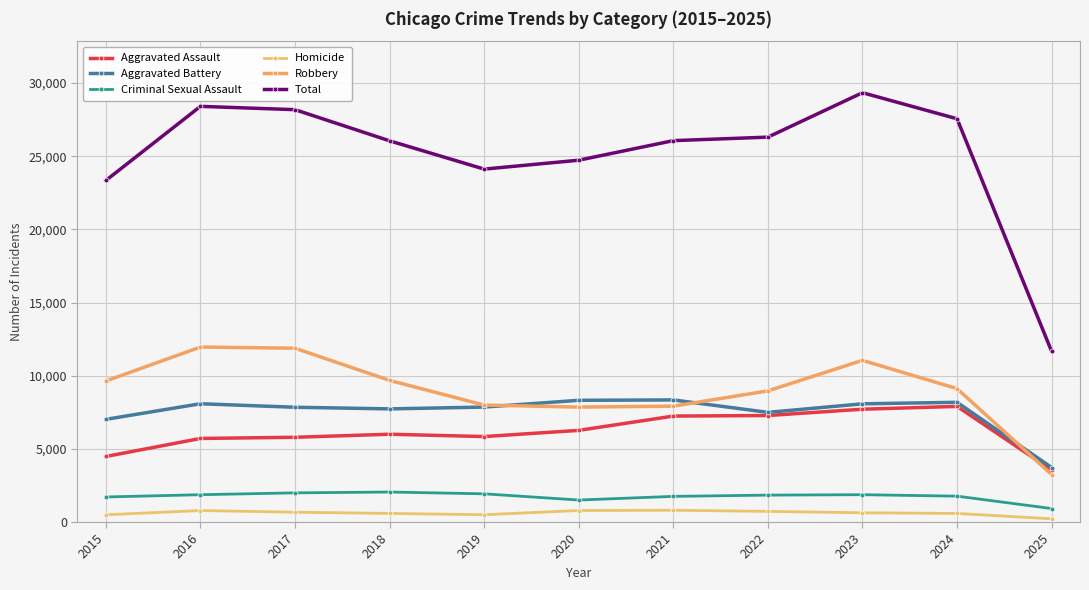

Reading left to right, extract all data points from this chart.

Aggravated Assault: 2015=4480	2016=5713	2017=5793	2018=6002	2019=5842	2020=6265	2021=7242	2022=7281	2023=7712	2024=7903	2025=3552
Aggravated Battery: 2015=7018	2016=8085	2017=7845	2018=7734	2019=7858	2020=8320	2021=8346	2022=7495	2023=8080	2024=8184	2025=3725
Criminal Sexual Assault: 2015=1713	2016=1868	2017=1994	2018=2051	2019=1929	2020=1504	2021=1754	2022=1840	2023=1869	2024=1769	2025=922
Homicide: 2015=496	2016=786	2017=672	2018=588	2019=499	2020=787	2021=806	2022=728	2023=632	2024=587	2025=221
Robbery: 2015=9638	2016=11960	2017=11881	2018=9681	2019=7995	2020=7855	2021=7920	2022=8964	2023=11052	2024=9119	2025=3247
Total: 2015=23345	2016=28412	2017=28185	2018=26056	2019=24123	2020=24731	2021=26068	2022=26308	2023=29345	2024=27562	2025=11667